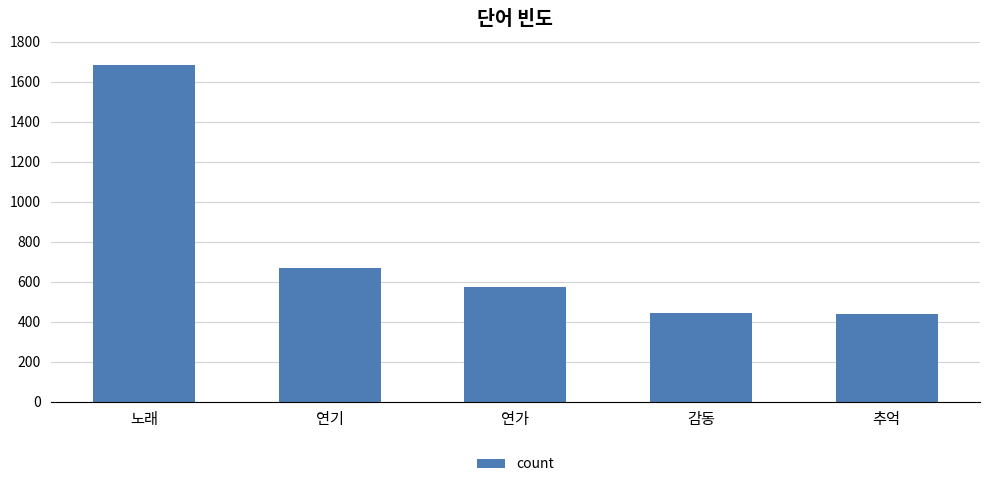

What is the label of the 1st bar from the left?

노래